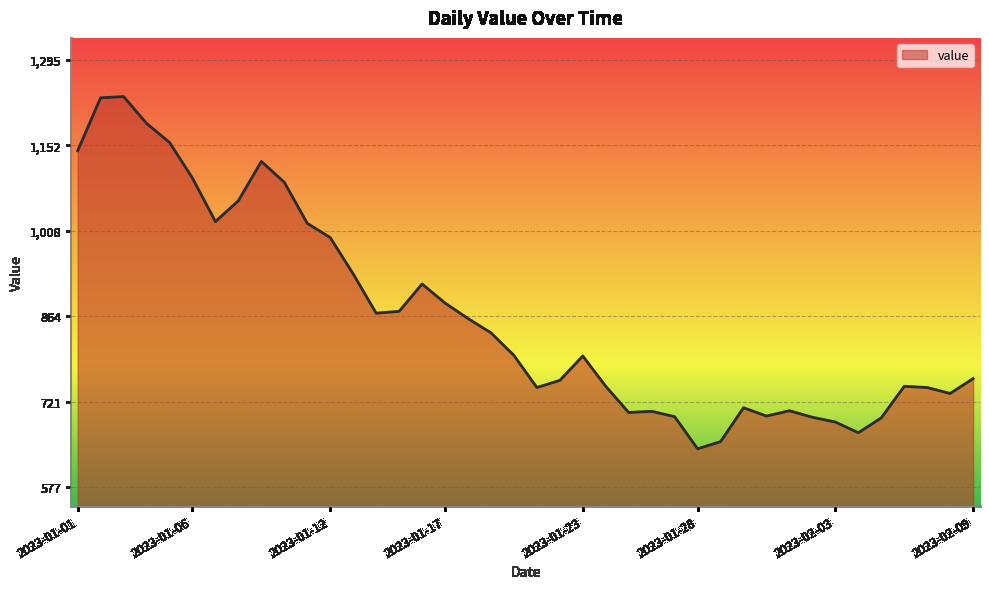

What is the difference between the maximum and minimum values?

592